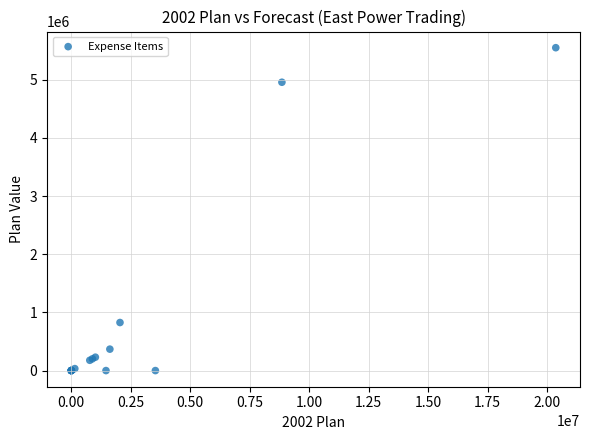

What Y value in the scatter plot is closest to 2774338?

825840.0